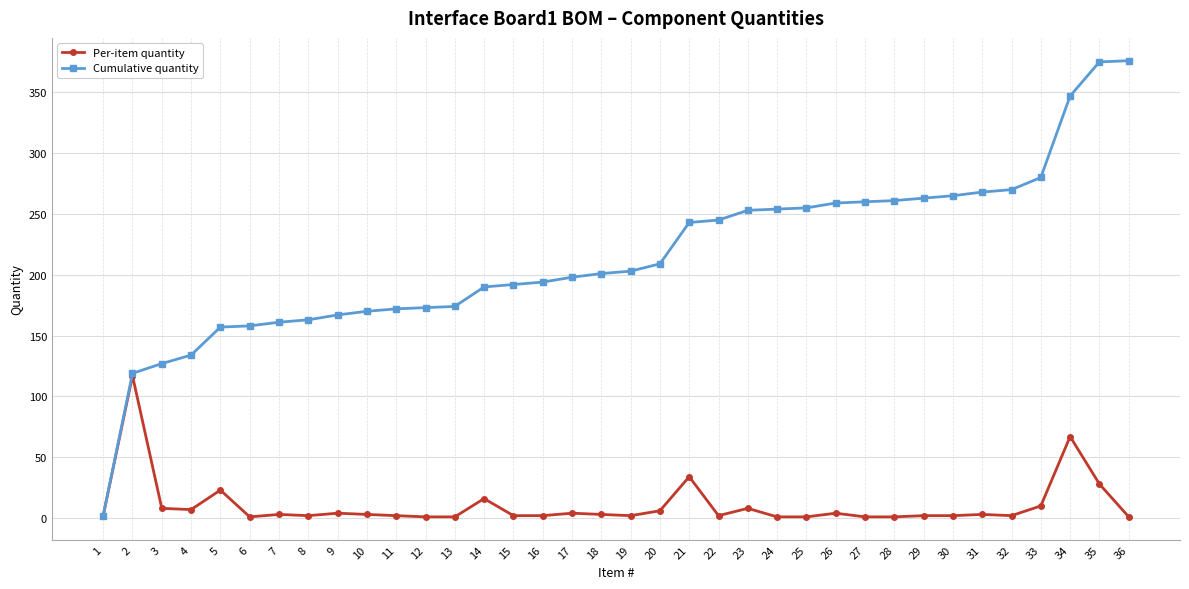

True or false: Per-item quantity has more than 1 points higher than both neighbors.

True